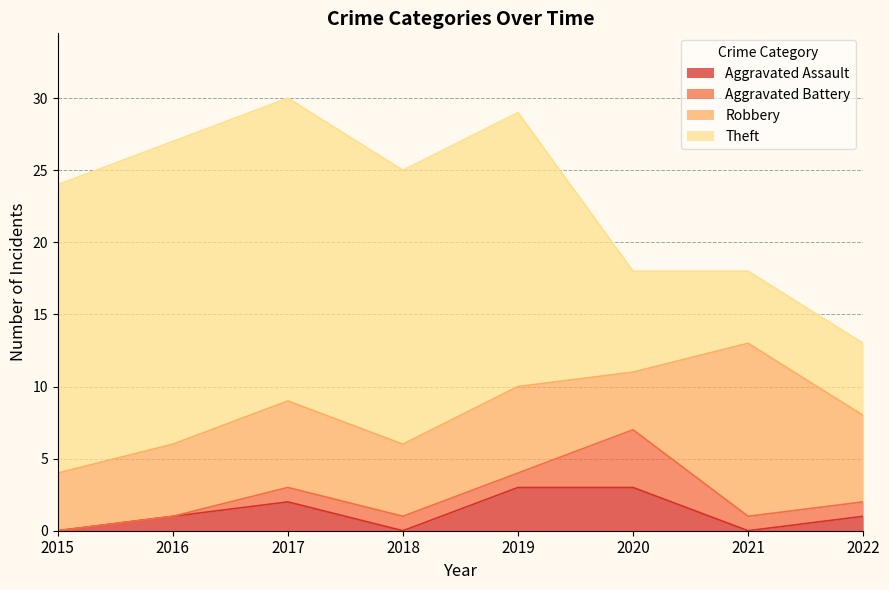

What is the average value of the Theft series?

15